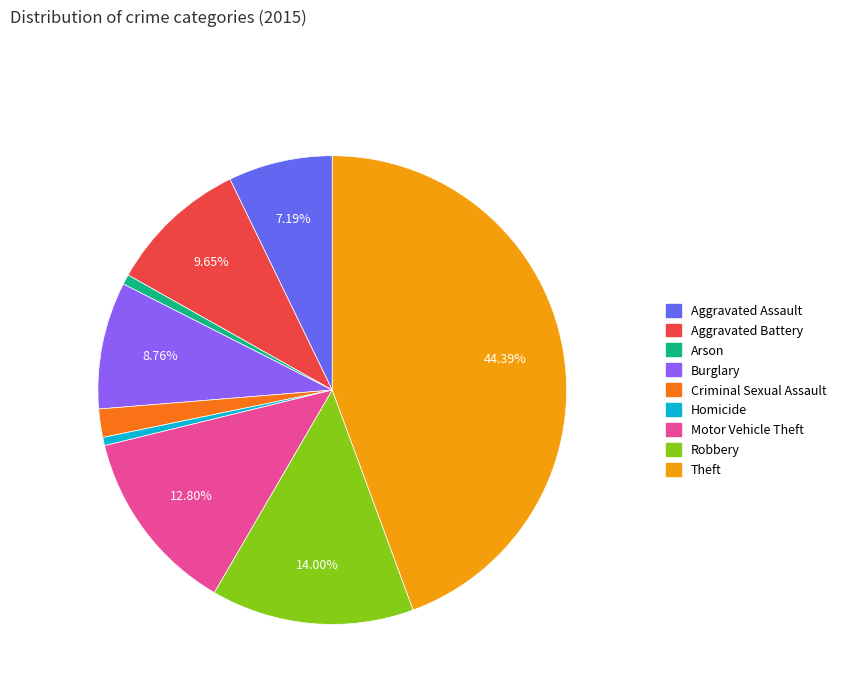

True or false: Aggravated Assault accounts for 1% of the total.

False